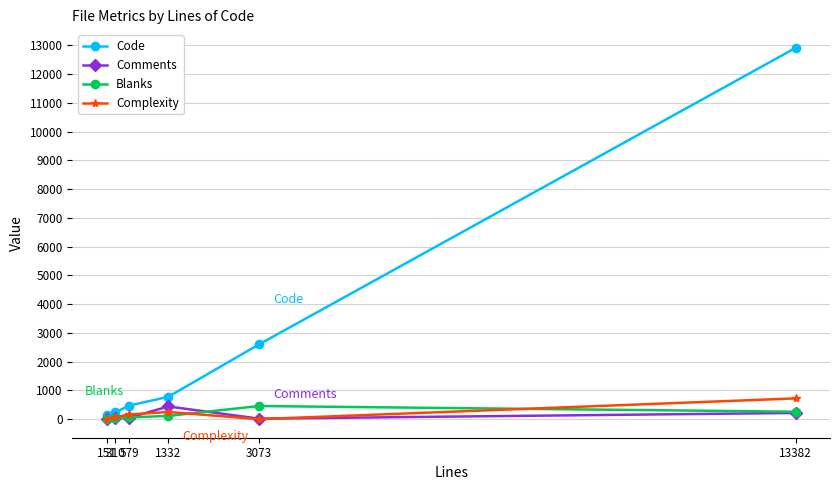

Which series has the widest spread of values?

Code